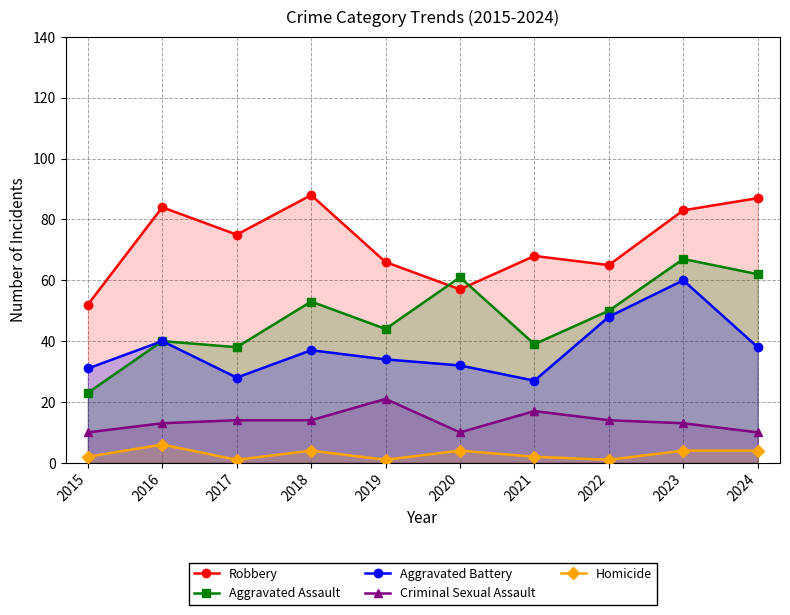

What is the average value of the Aggravated Assault series?

48